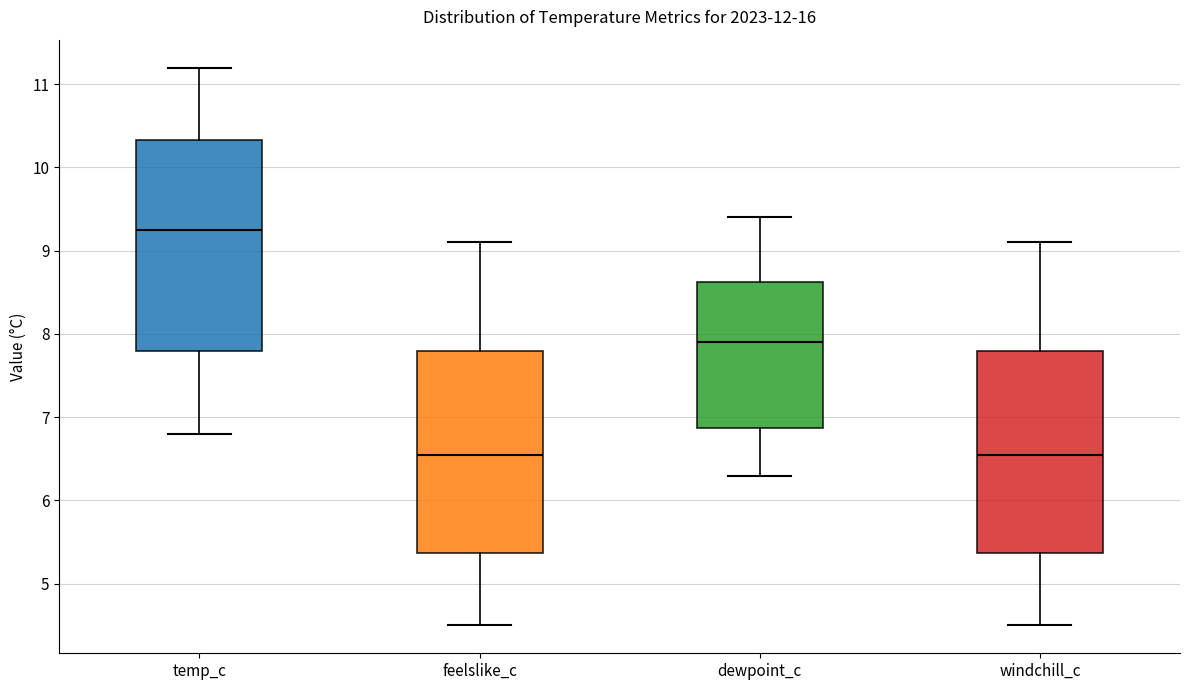

Reading left to right, read every box against the y-axis: the position of its median line, the range the box covers, and the ends of its whiskers. The values are not printed on the chart, so give them approximately, as read against the axis.

temp_c: median 9.3, box 7.8 to 10.3, whiskers 6.8 to 11.2
feelslike_c: median 6.6, box 5.4 to 7.8, whiskers 4.5 to 9.1
dewpoint_c: median 7.9, box 6.9 to 8.6, whiskers 6.3 to 9.4
windchill_c: median 6.6, box 5.4 to 7.8, whiskers 4.5 to 9.1